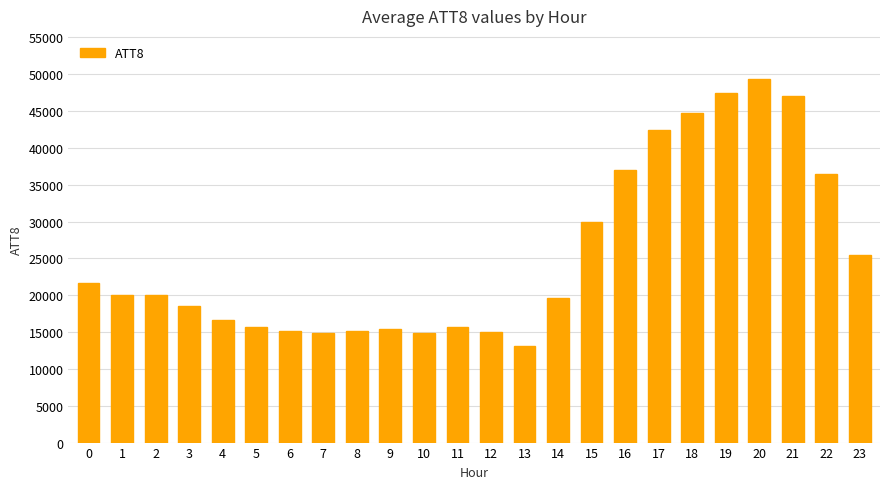

Between 23 and 17, which is larger?

17